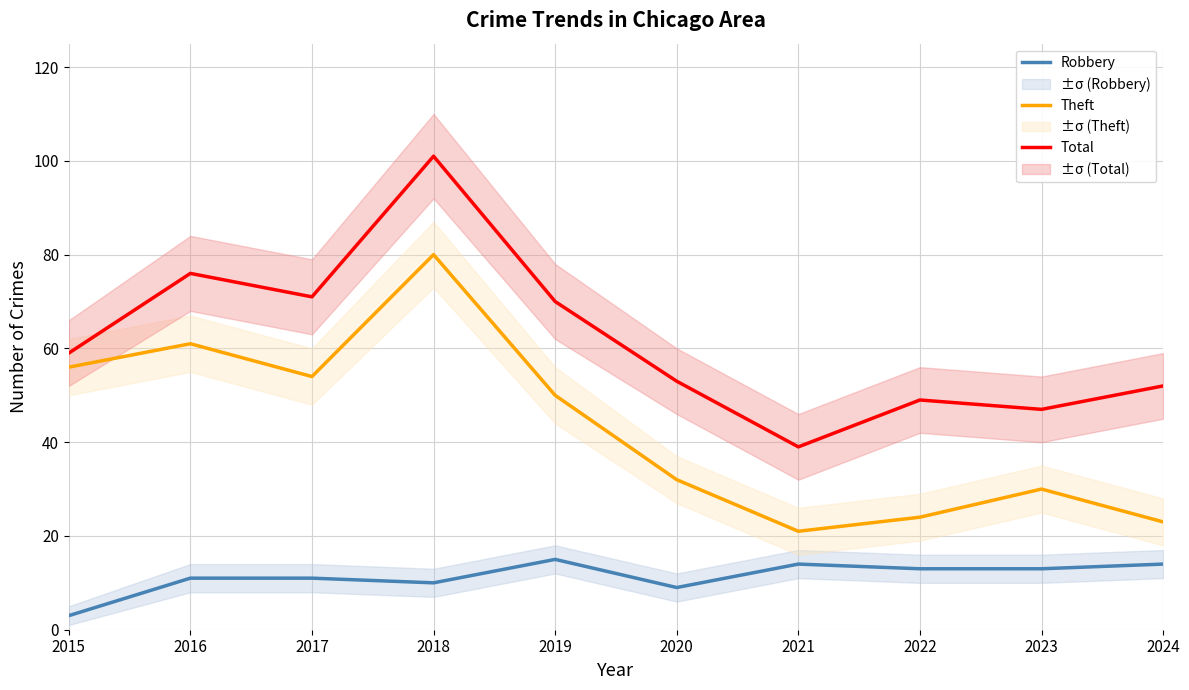

What is the difference between the maximum and minimum values in the Robbery series?

12